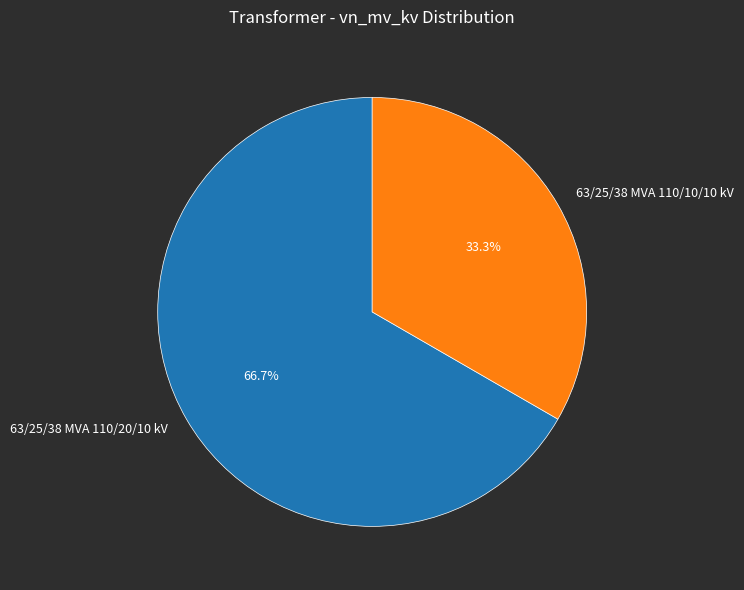

How many slices are in this pie chart?

2